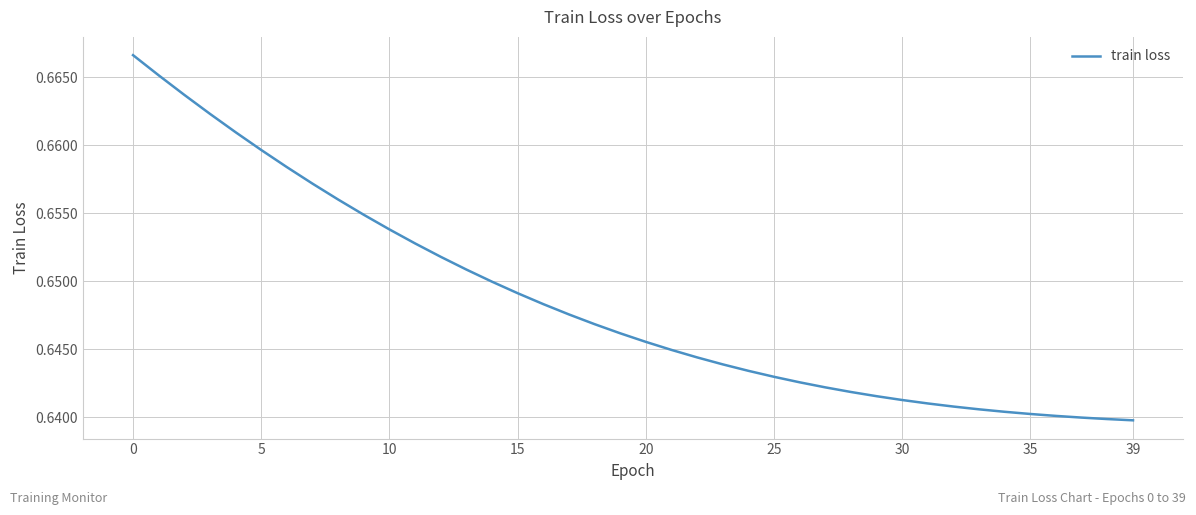

The chart shows a value of 0.4 at 20. True or false?

False